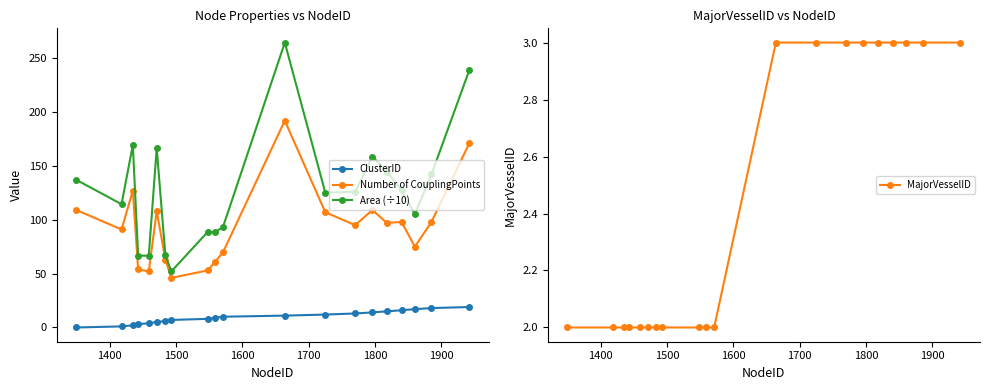

What is the highest value of the MajorVesselID series?

3